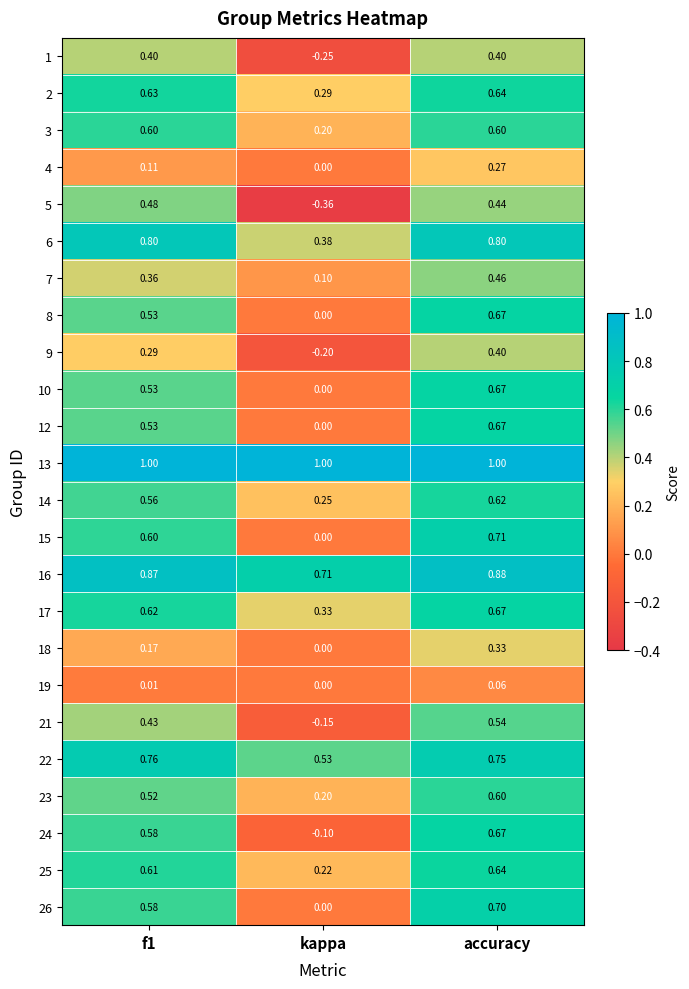

Which series has the largest total across all categories?

13